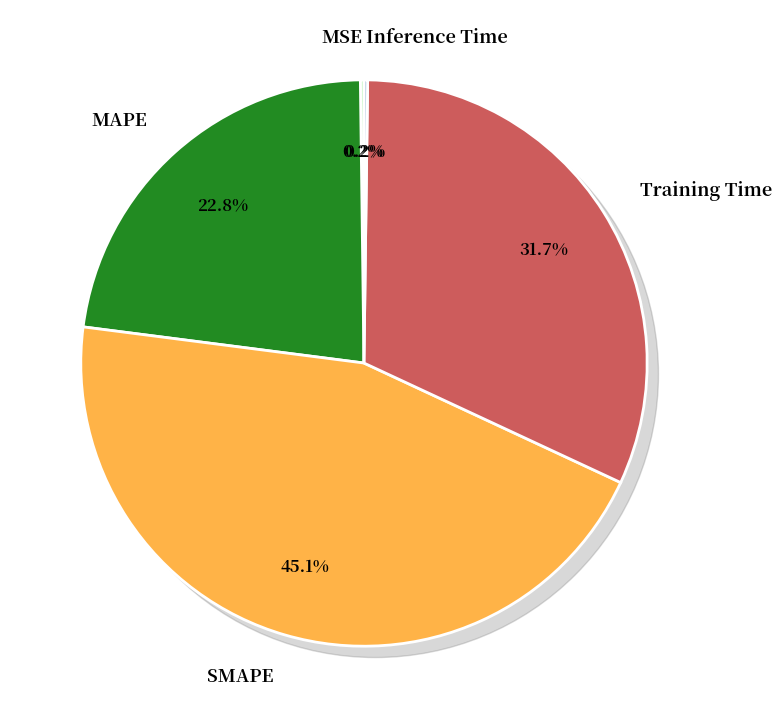

Is there any slice that represents more than half of the pie?

No